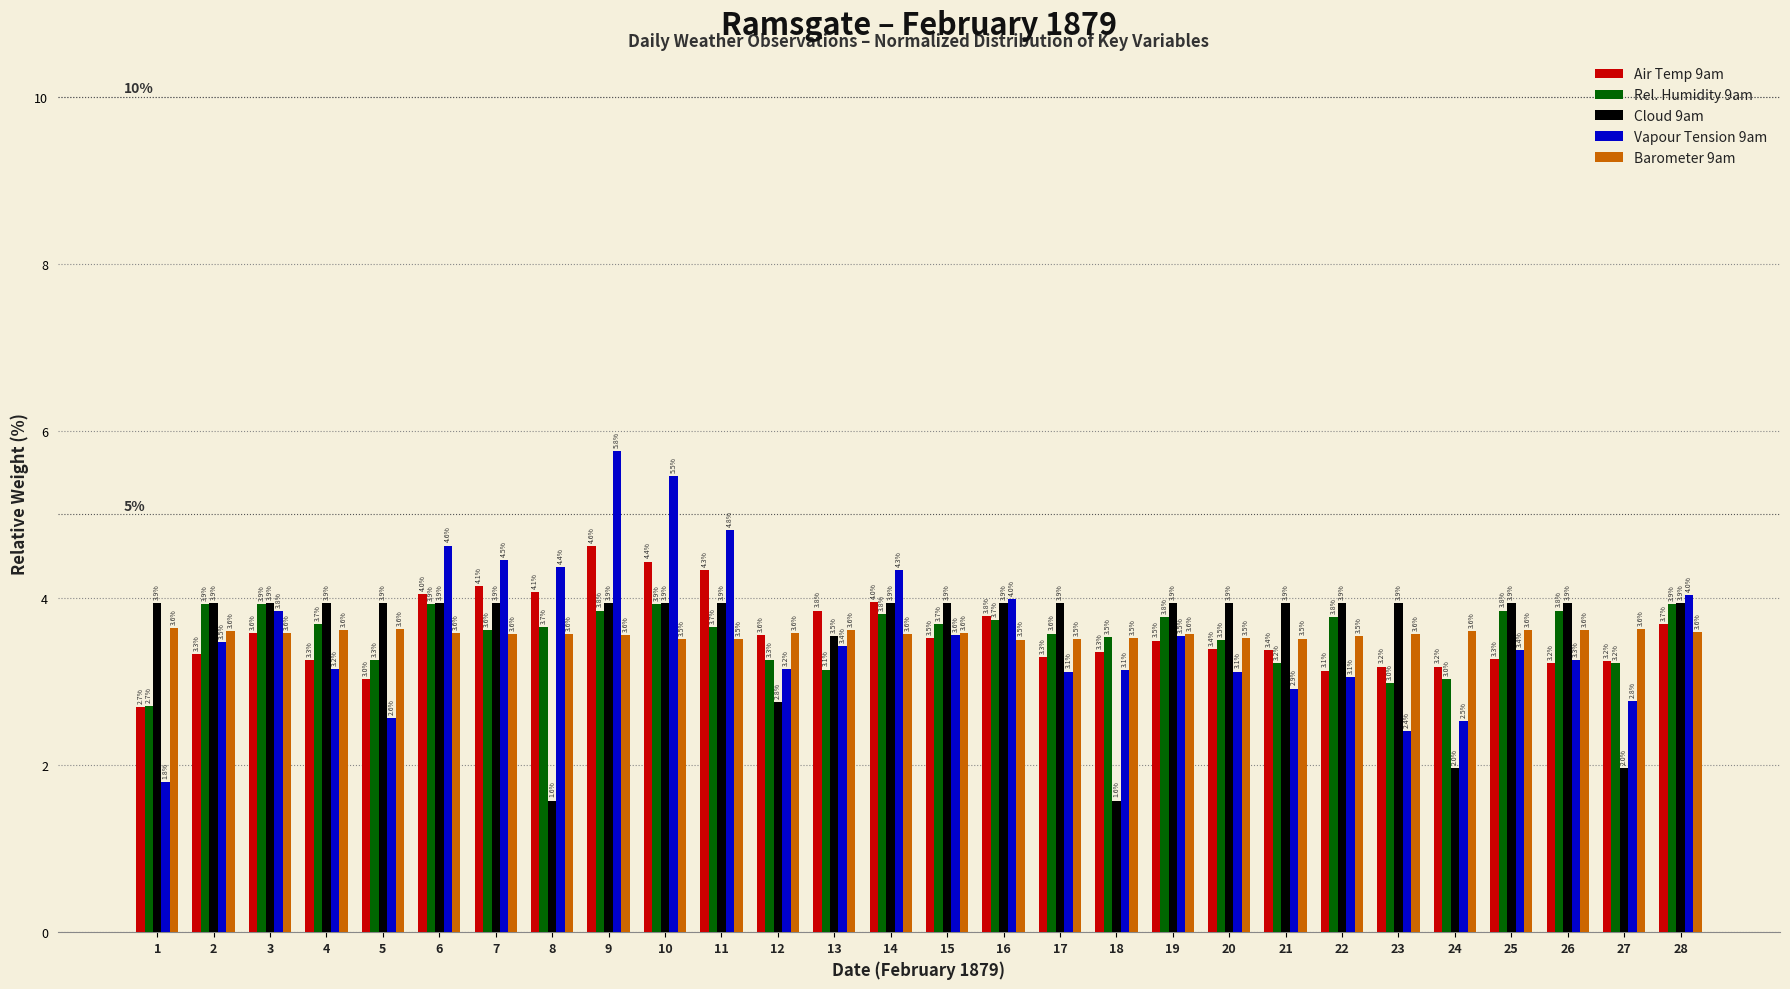

Are the bars horizontal?

No